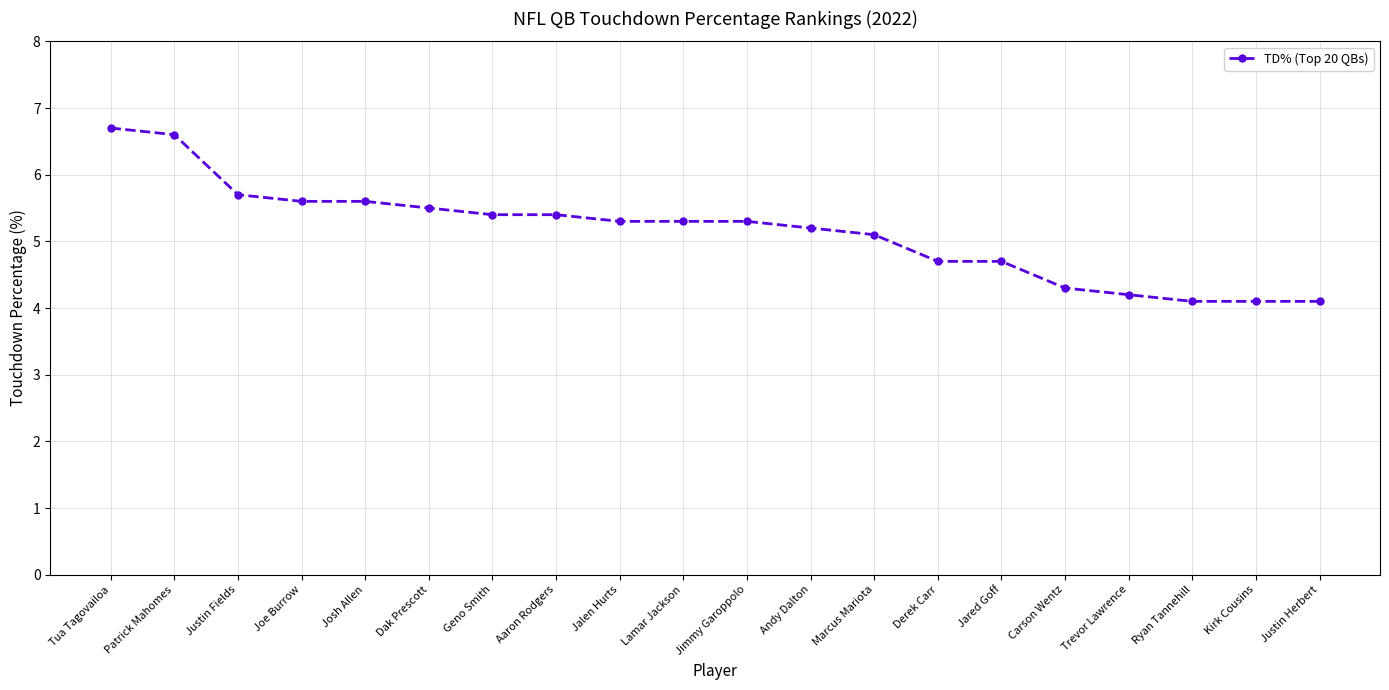

How many data points are above 5?

13